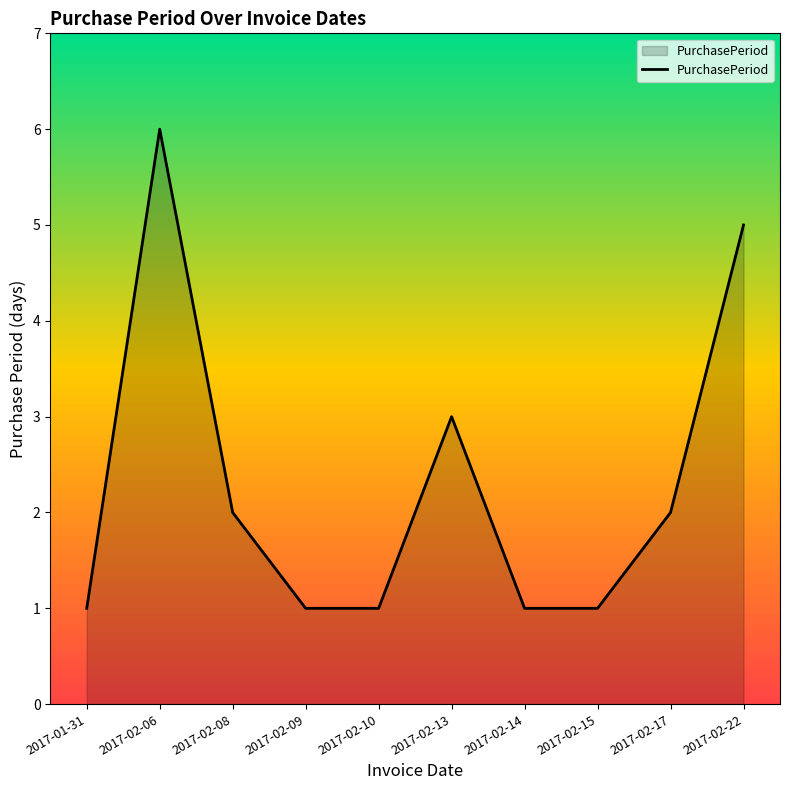

What is the maximum value shown in the chart?

6